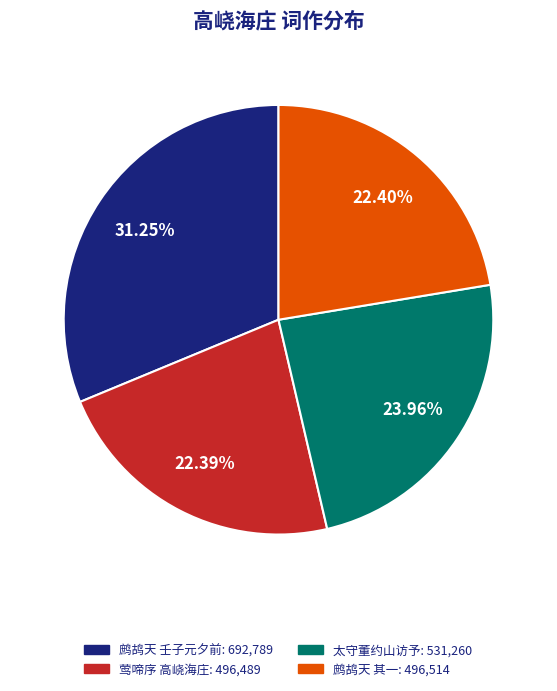

Does 鹧鸪天 壬子元夕前: 692,789 account for over 50% of the chart?

No